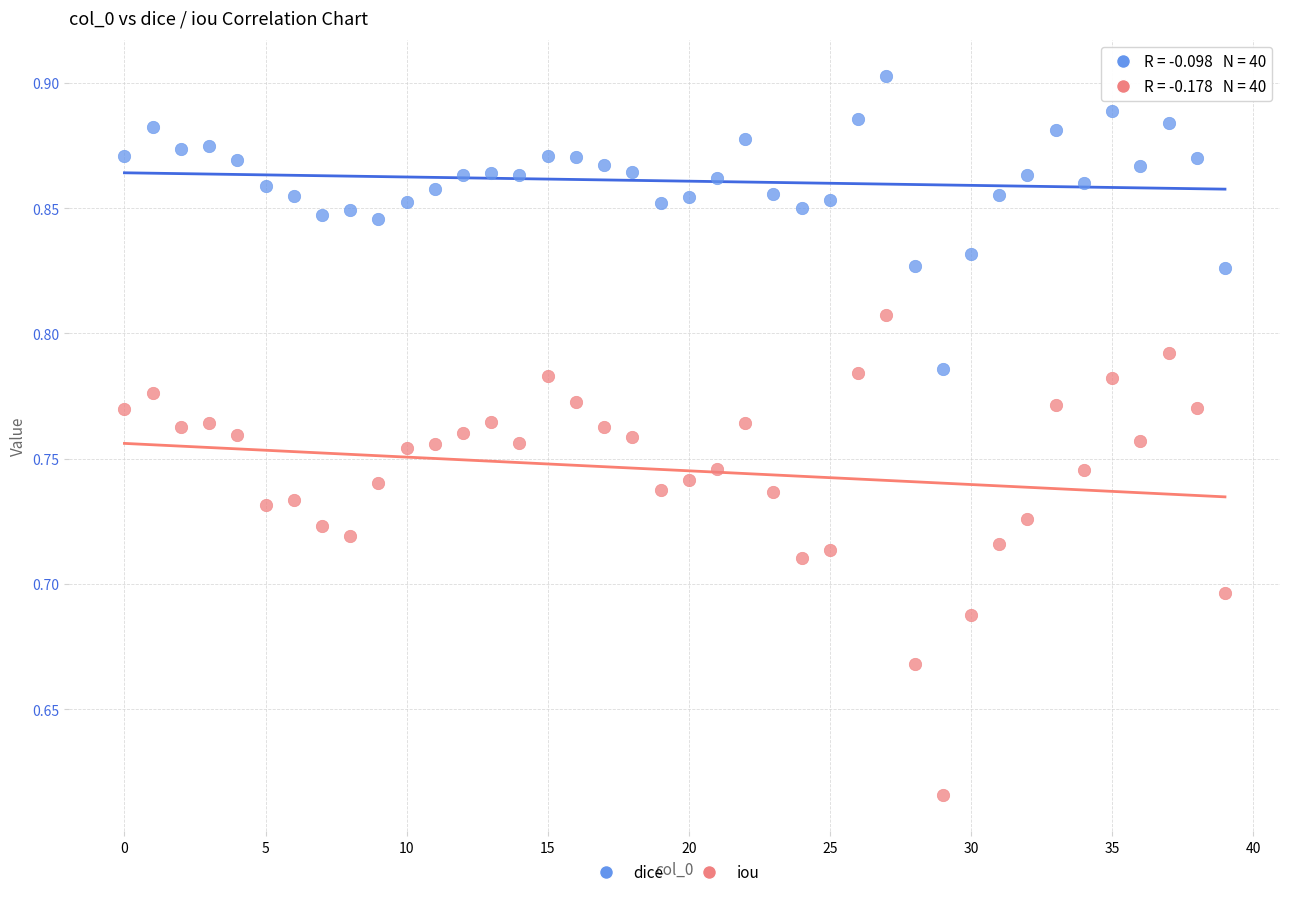

Across all data points, what is the range of Y values (max minus min)?

0.3